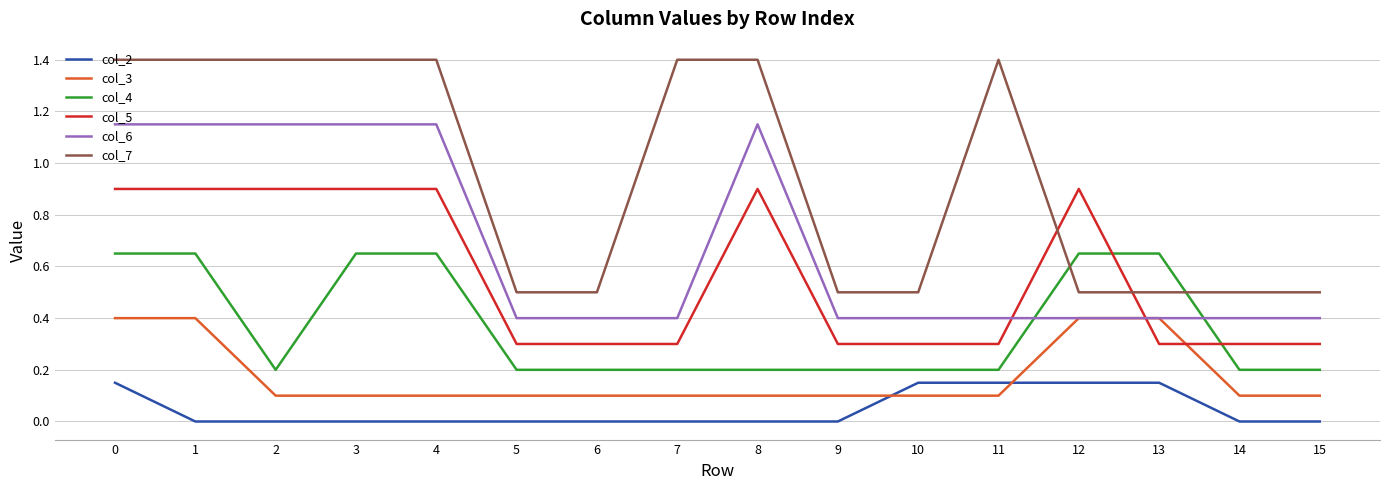

Is it true that col_6 equals 0.6 at 7?

False